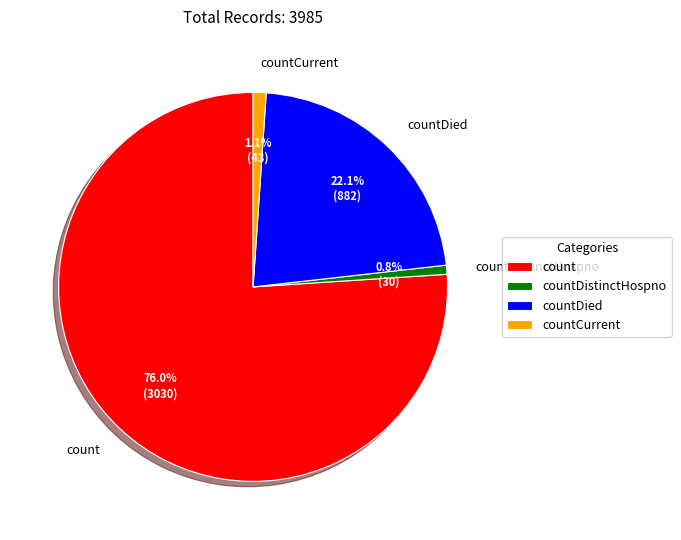

To the nearest percent, what is the difference between the largest and smallest slice percentages?

75%